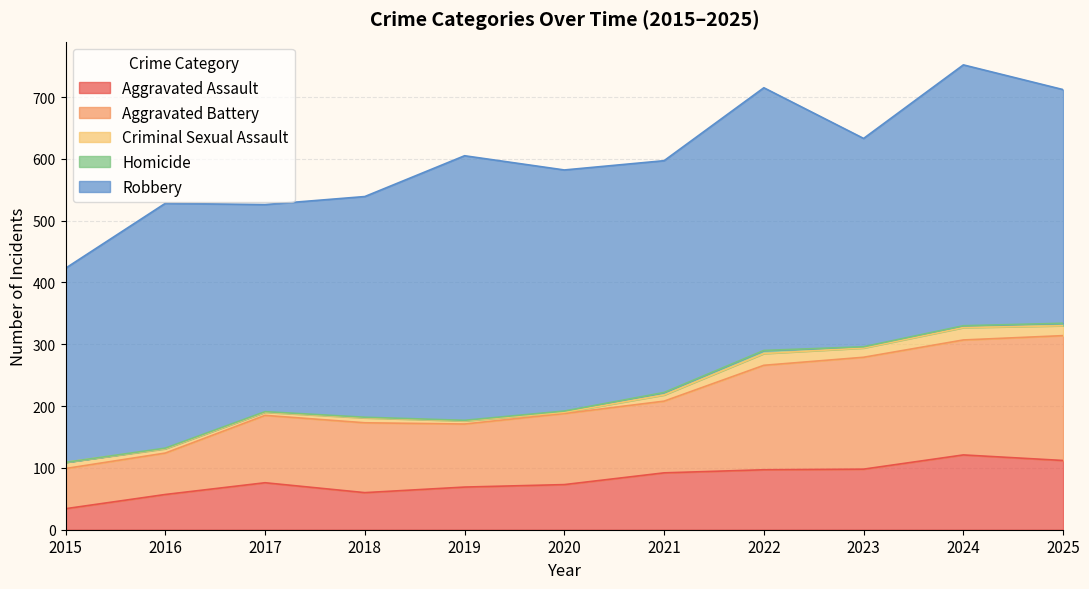

True or false: Aggravated Battery and Homicide cross at least once.

False